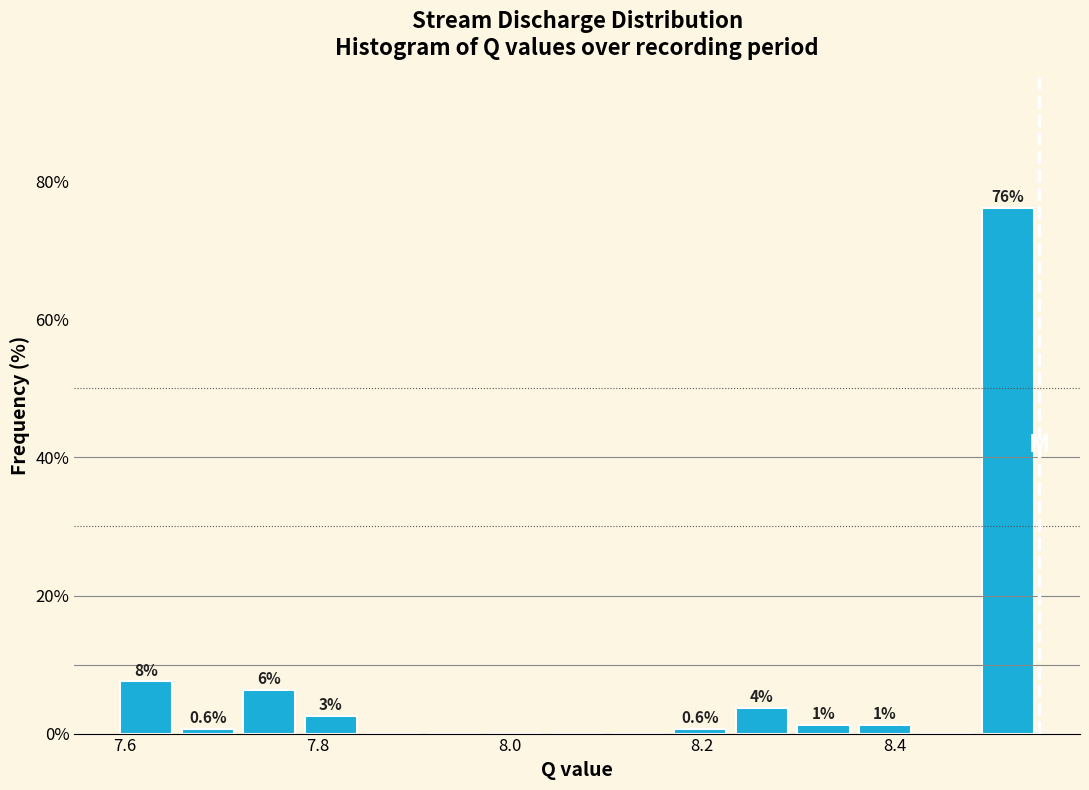

Around what value on the x-axis is the tallest bar? Give the approximate position of its centre, as read against the axis.

8.52